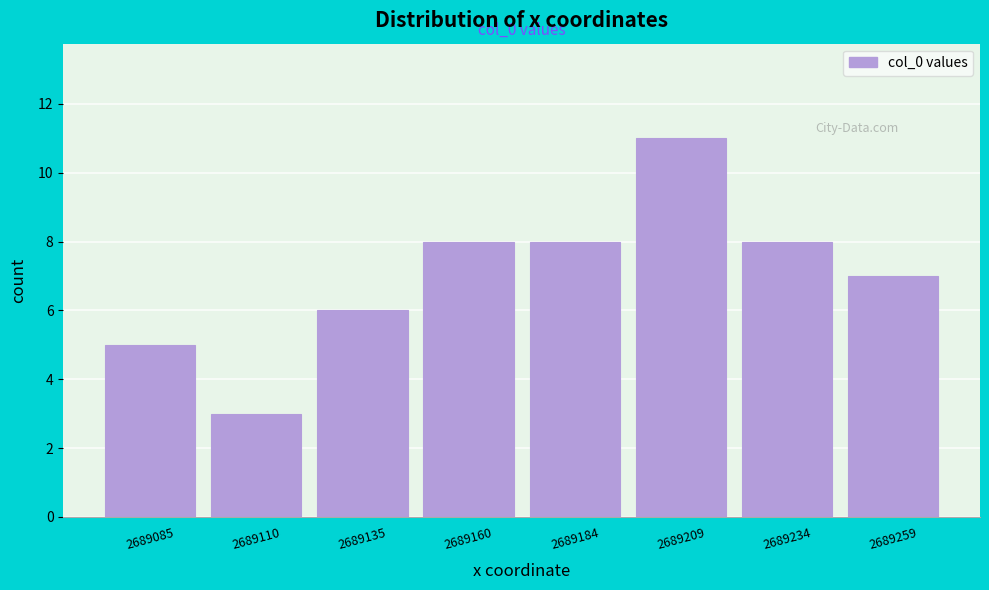

Reading right to left, extract all data points from this chart.

7	8	11	8	8	6	3	5